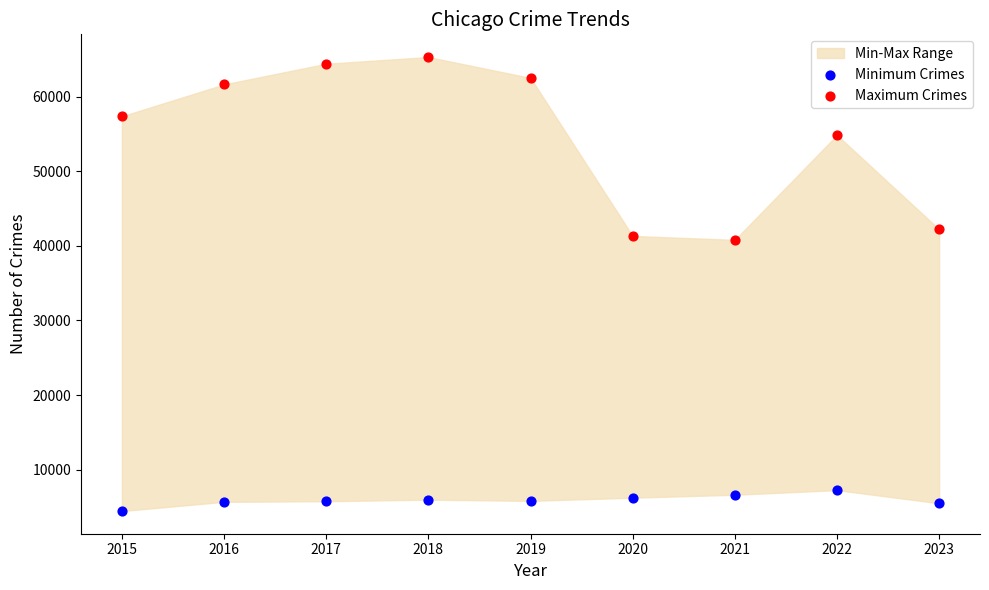

Which series contains the lowest Y value?

Minimum Crimes